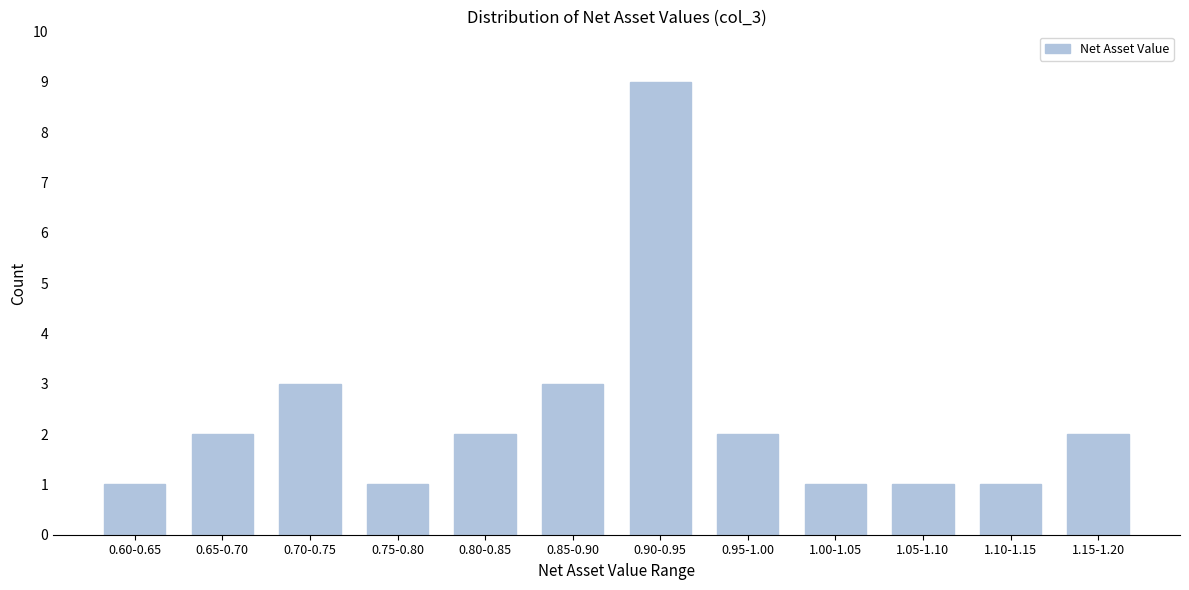

Reading left to right, extract all data points from this chart.

1	2	3	1	2	3	9	2	1	1	1	2